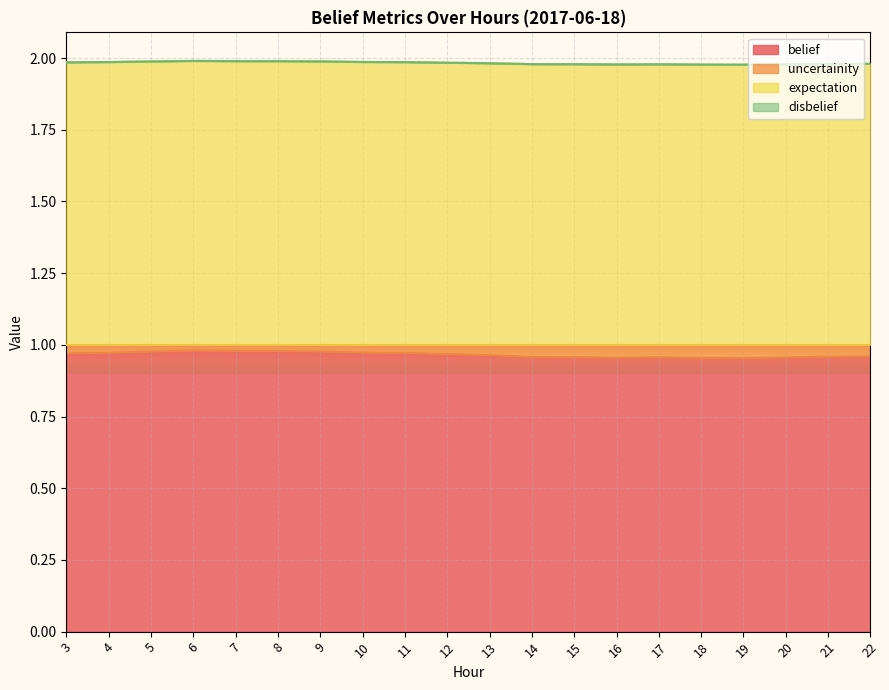

At how many categories does at least one series exceed 1?

20